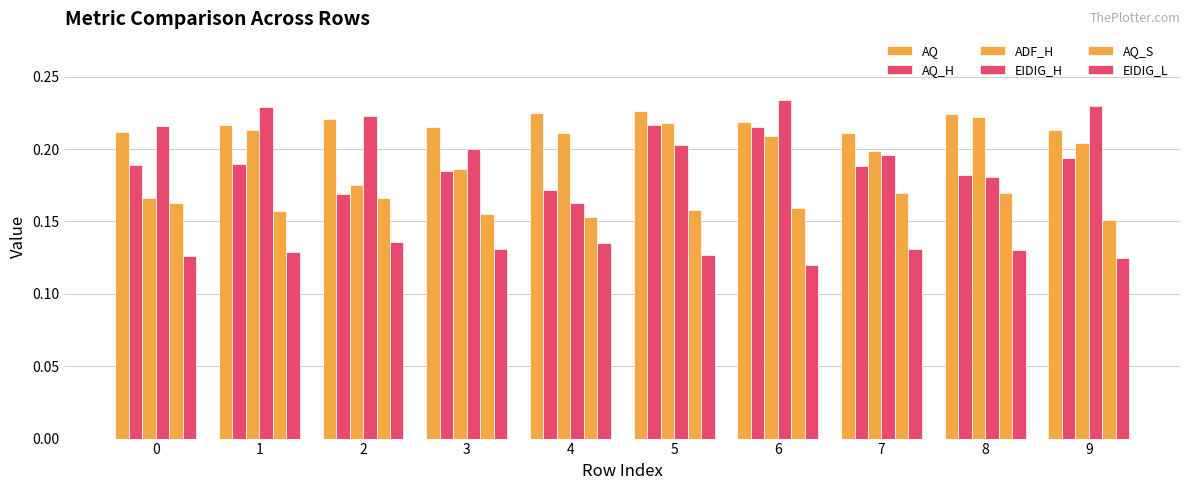

The AQ series shows 0.1 at 8. True or false?

False